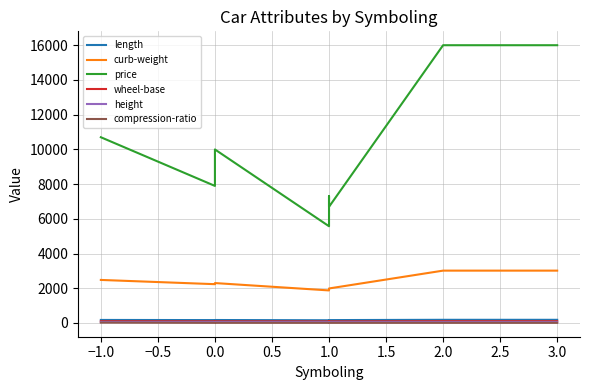

True or false: length and compression-ratio cross at least once.

False